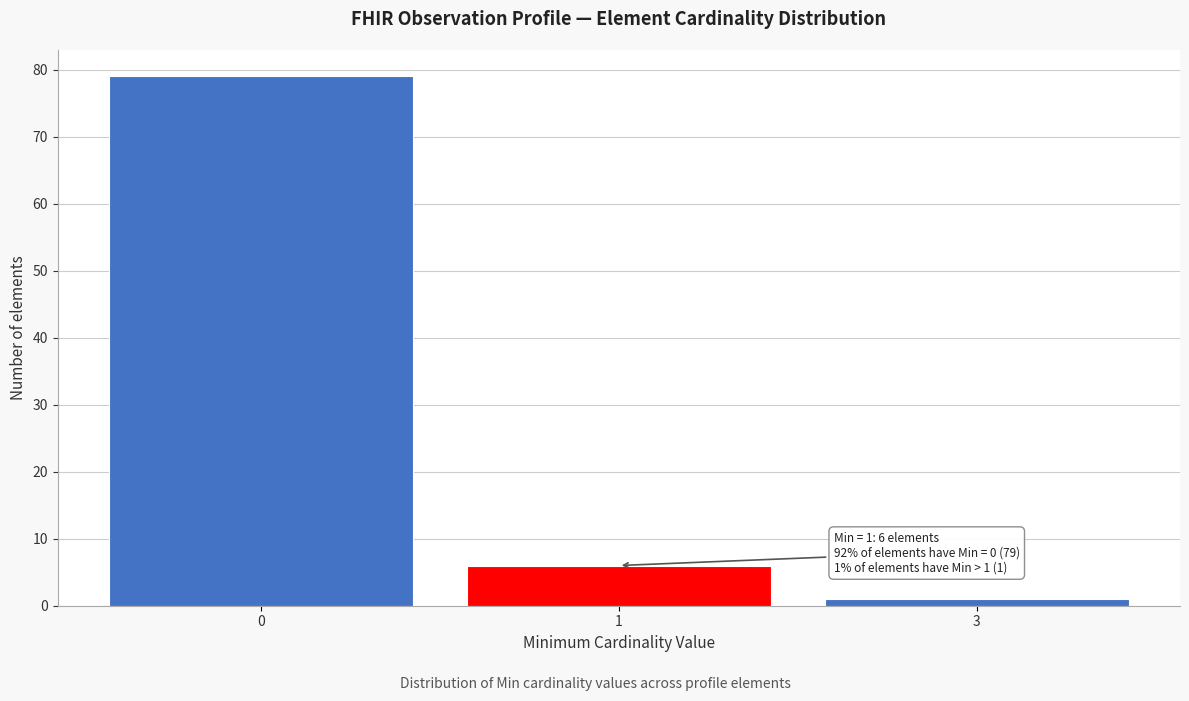

Reading left to right, what are all the values shown in this chart?

0=79	1=6	3=1